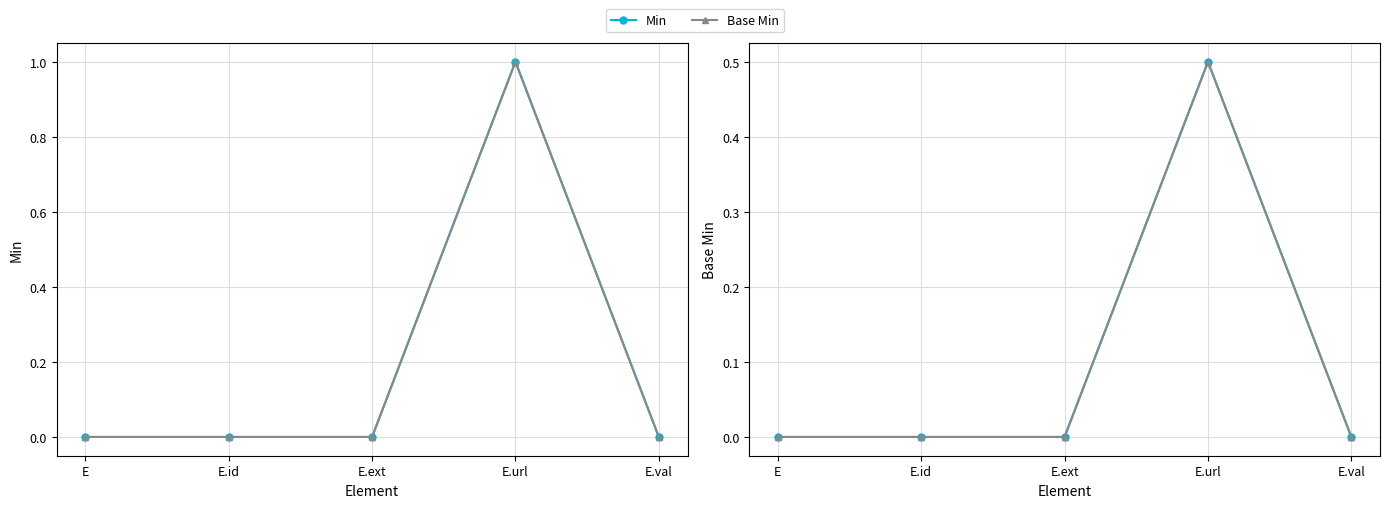

Is it true that Base Min equals 0.3 at E?

False